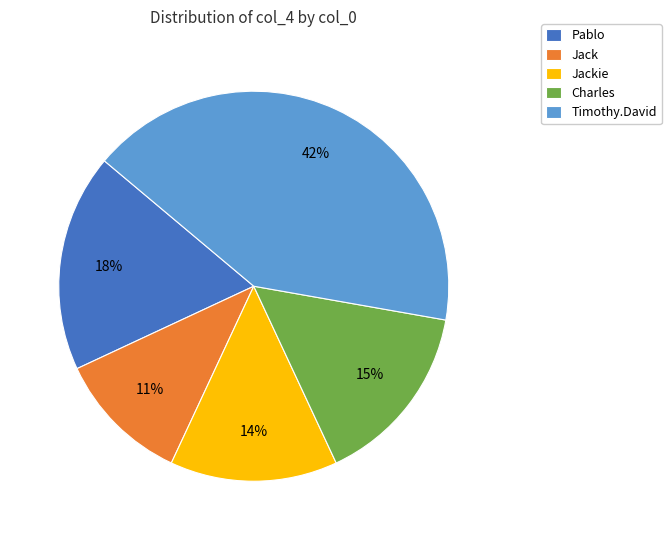

Is the sum of Jackie and Pablo greater than half?

No